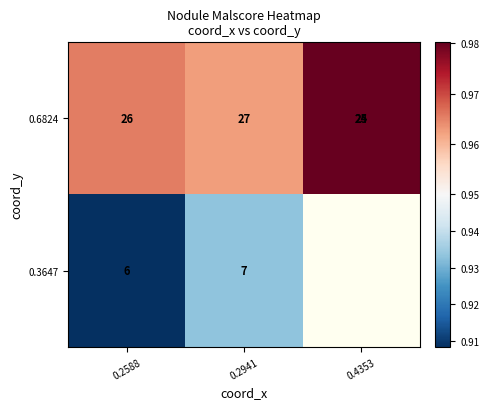

Where is 0.6824 nearest to the value 0?

0.2941